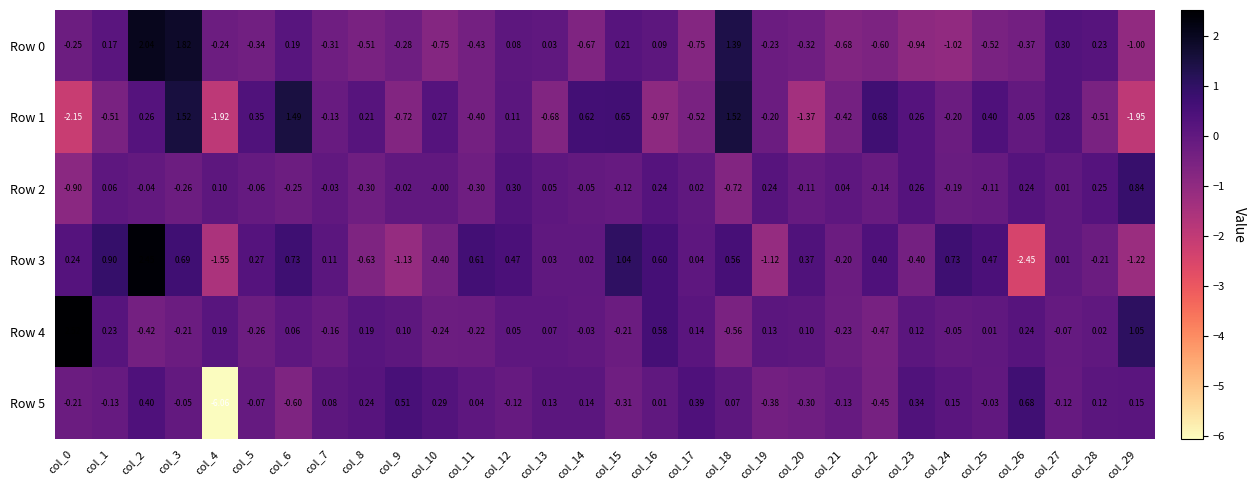

What is the spread (max minus min) of values at col_12?

0.6